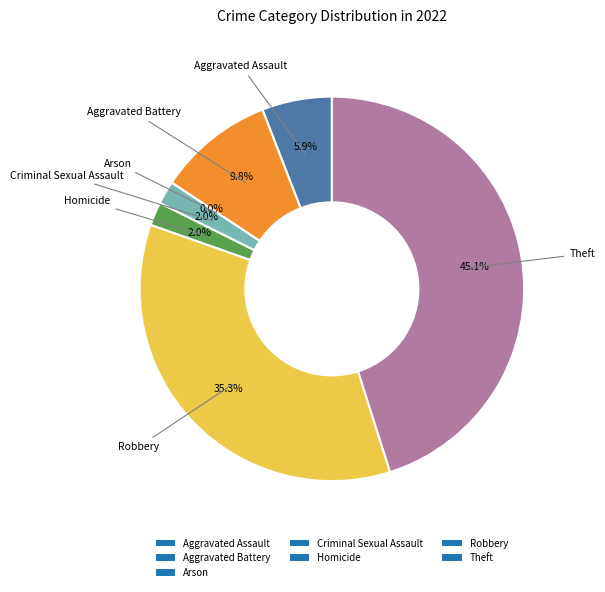

Is there a majority slice in this chart?

No